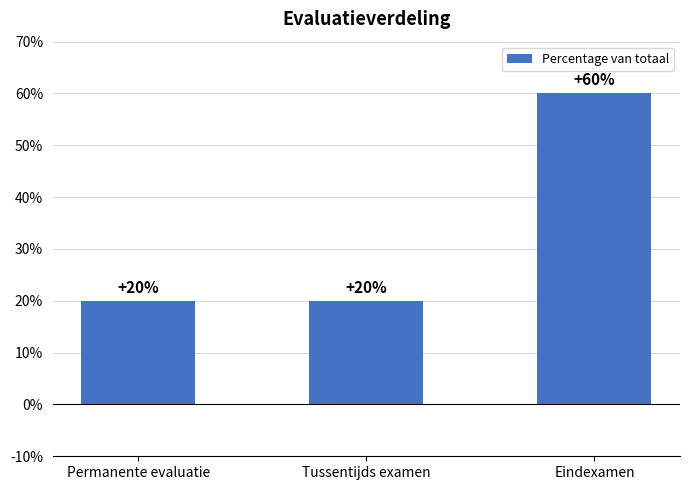

Between Eindexamen and Tussentijds examen, which is larger?

Eindexamen